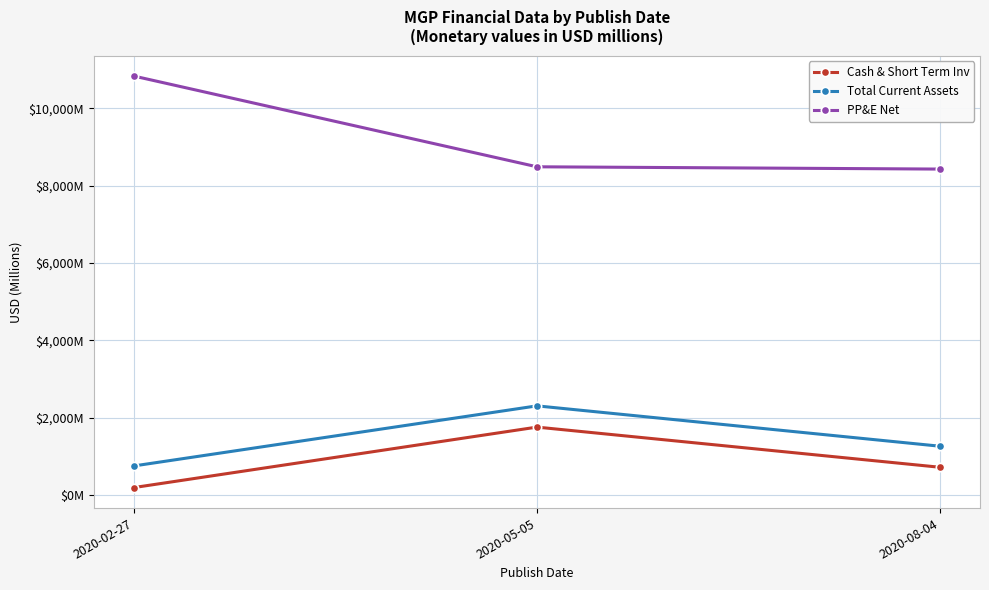

Reading left to right, extract all data points from this chart.

Cash & Short Term Inv: 2020-02-27=202.1	2020-05-05=1762.6	2020-08-04=725.9
Total Current Assets: 2020-02-27=760.8	2020-05-05=2311.2	2020-08-04=1269.6
PP&E Net: 2020-02-27=10828.0	2020-05-05=8486.2	2020-08-04=8427.3